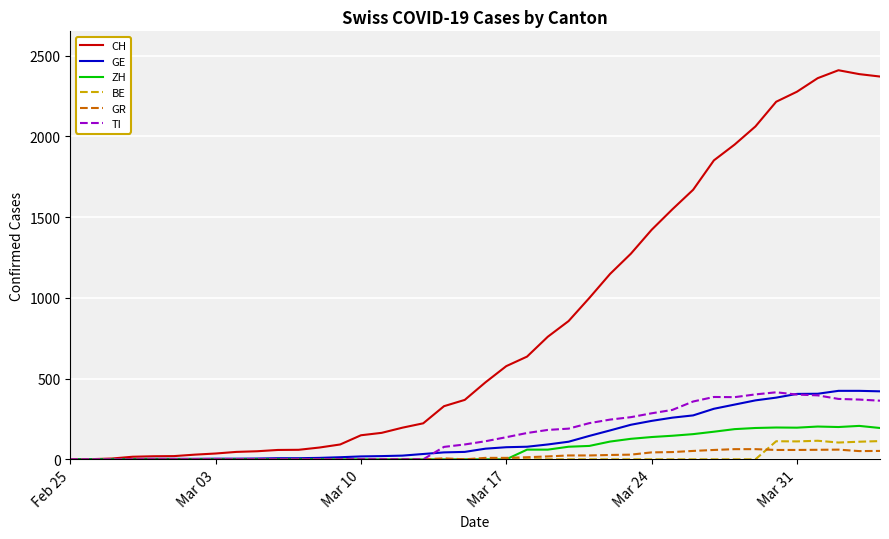

Which series has the widest spread of values?

CH